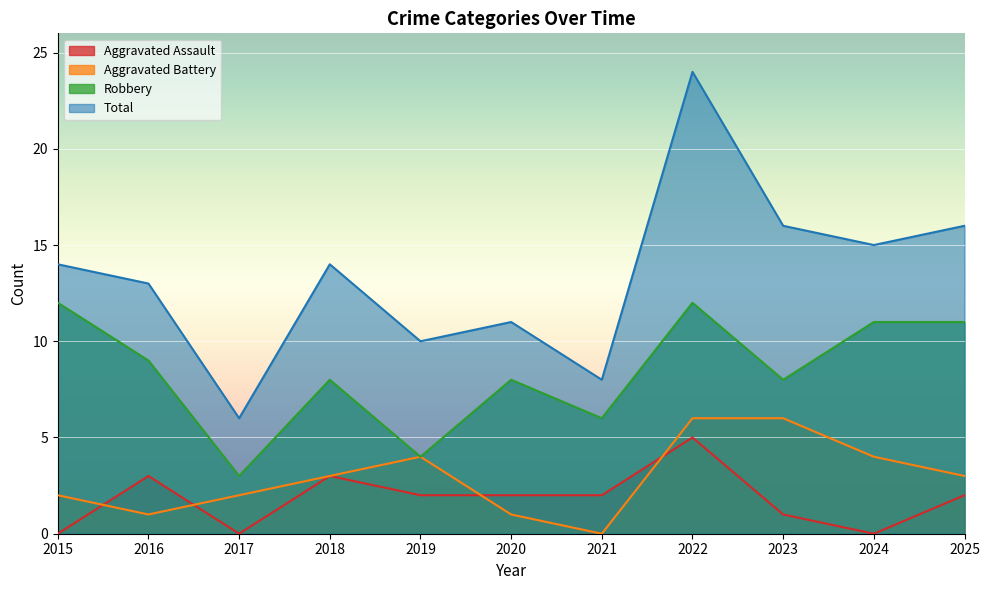

What are all the series names shown in the legend?

Aggravated Assault, Aggravated Battery, Robbery, Total